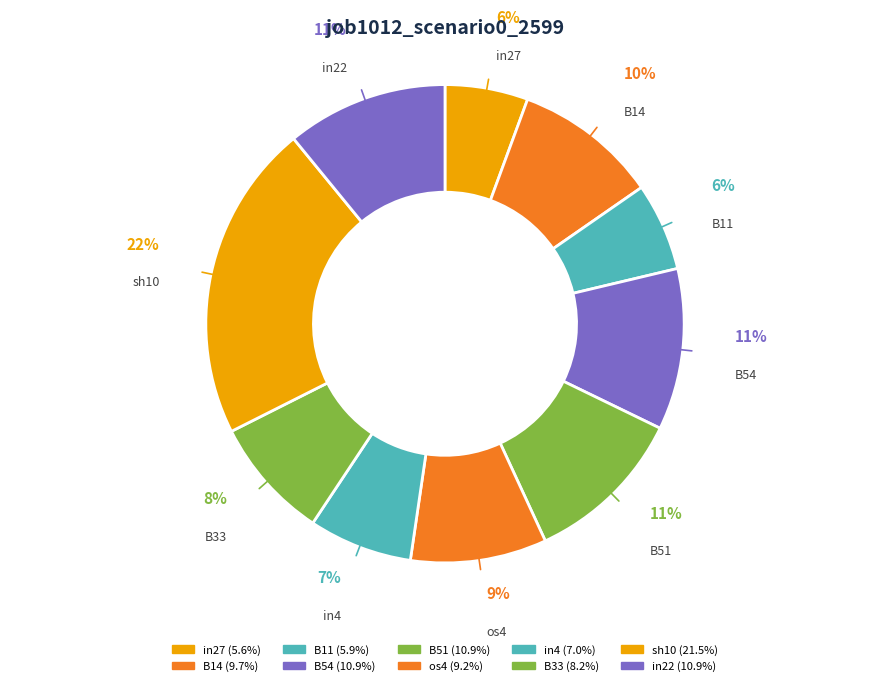

To the nearest percent, what is the difference between the largest and smallest slice percentages?

16%